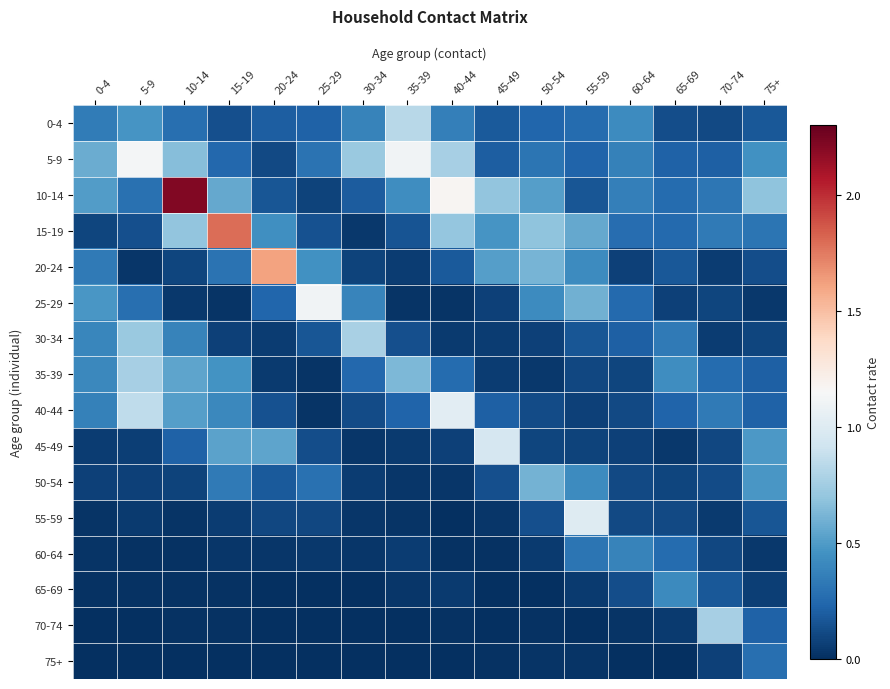

Which series has the largest total across all categories?

10-14